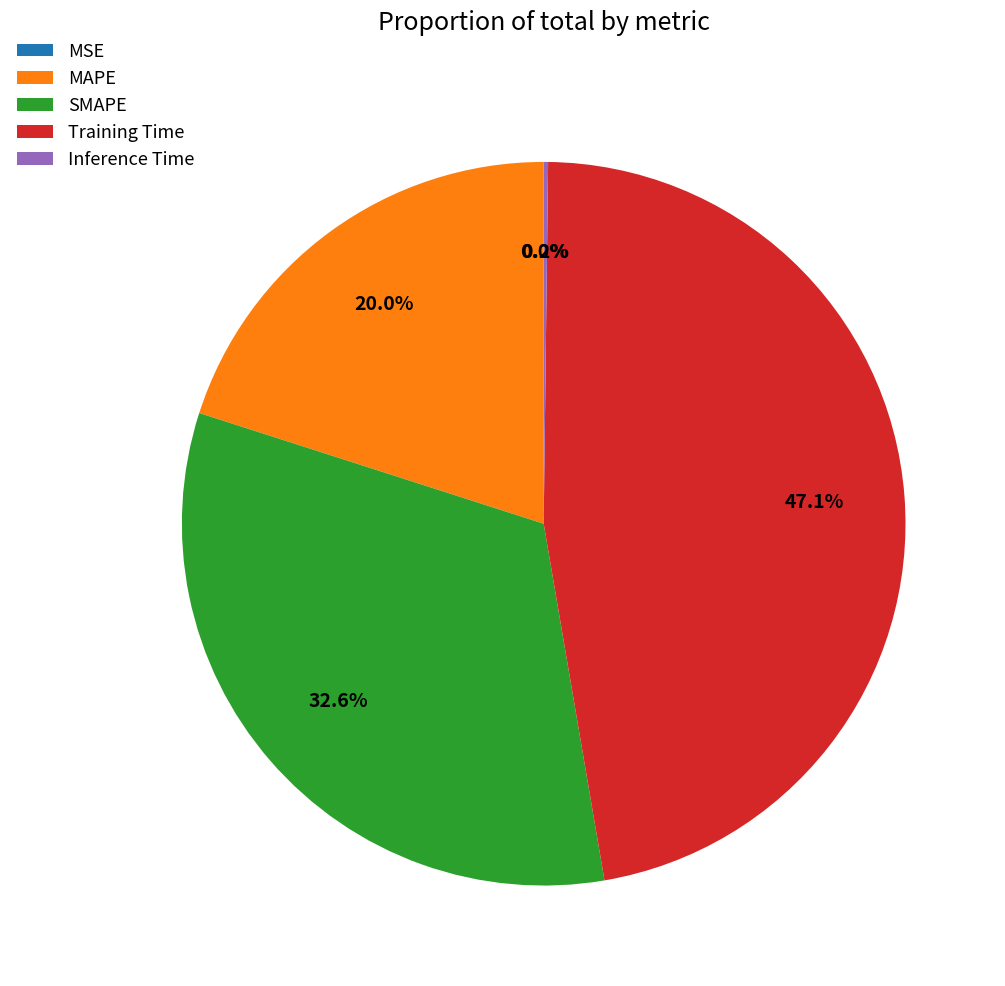

Is the sum of MAPE and Training Time greater than half?

Yes